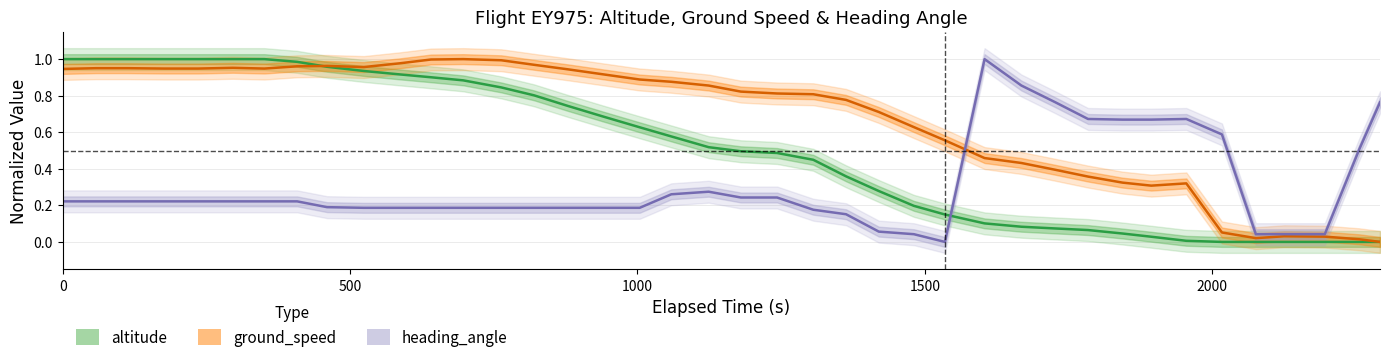

At how many categories does at least one series exceed 0?

40